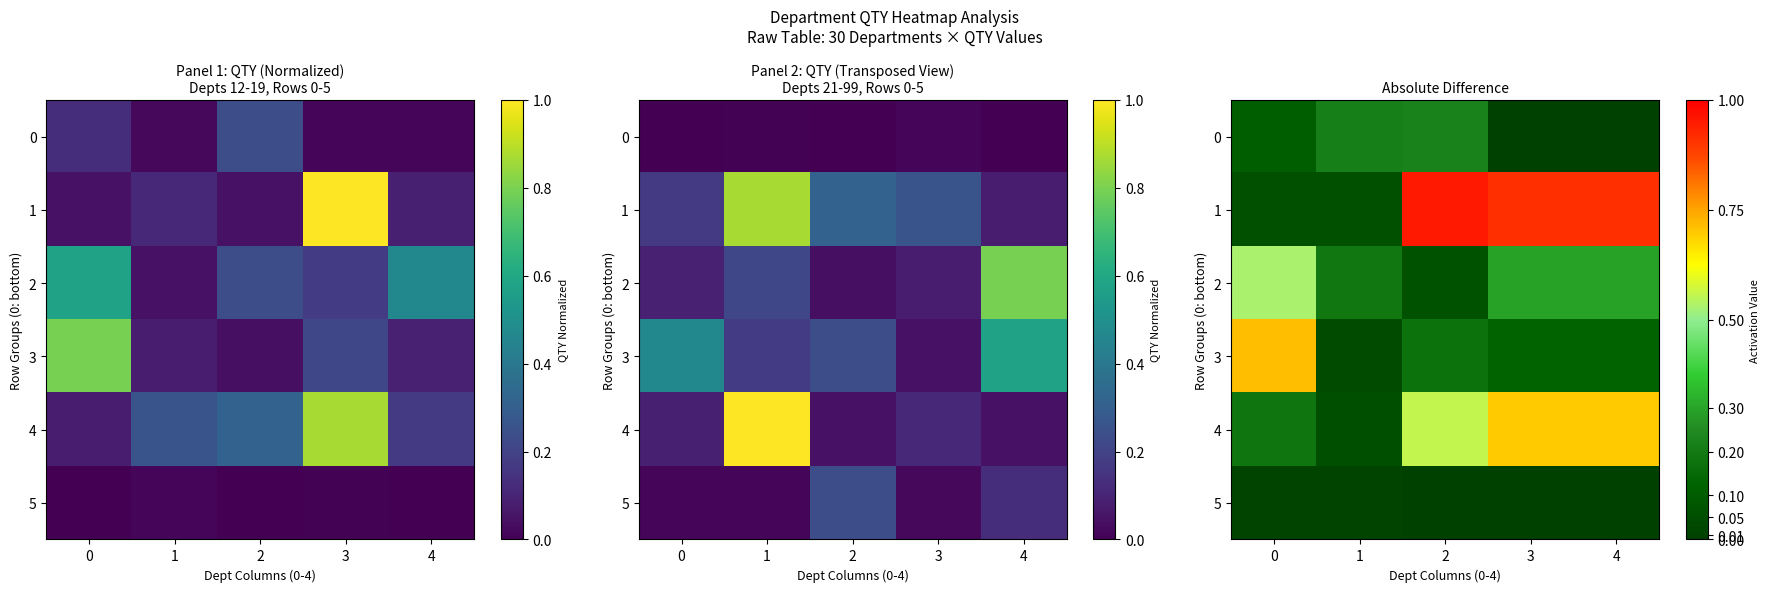

At which category is the sum across all series the highest?

3